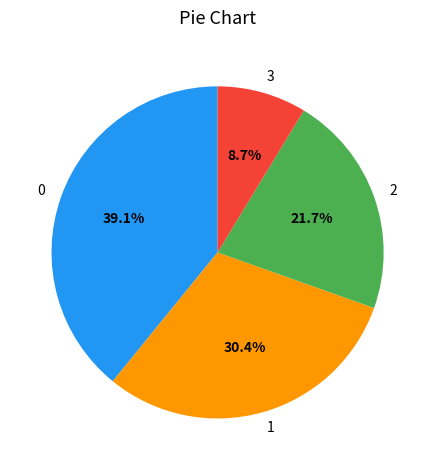

How much of the chart is everything except 0?

60.9%